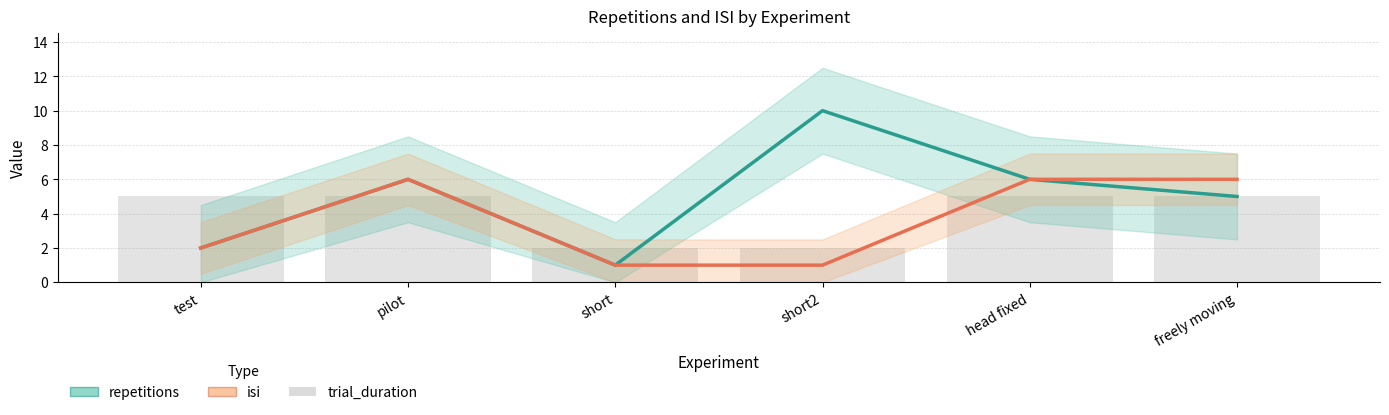

What is the minimum value shown in the chart?

1